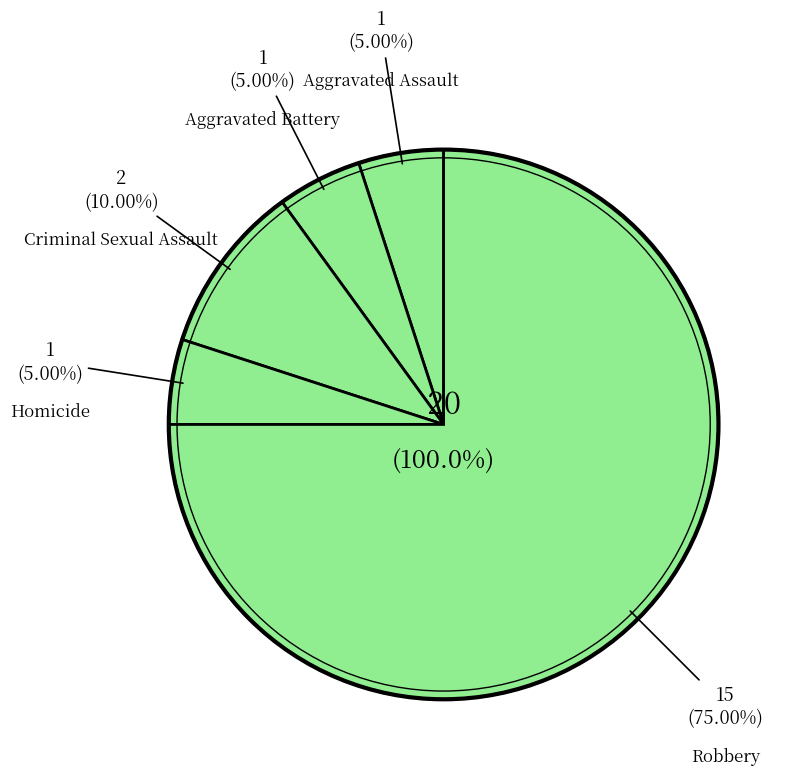

Which slice is the largest?

Robbery